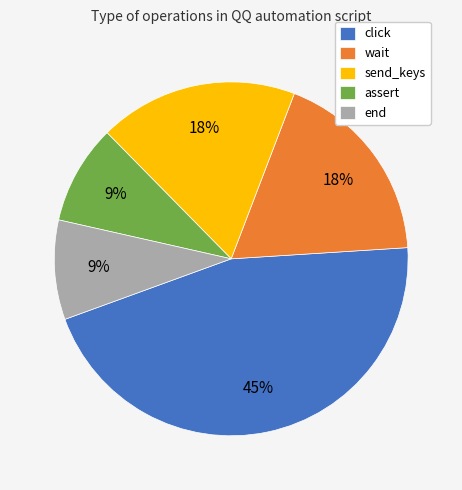

Which slice is the largest?

click